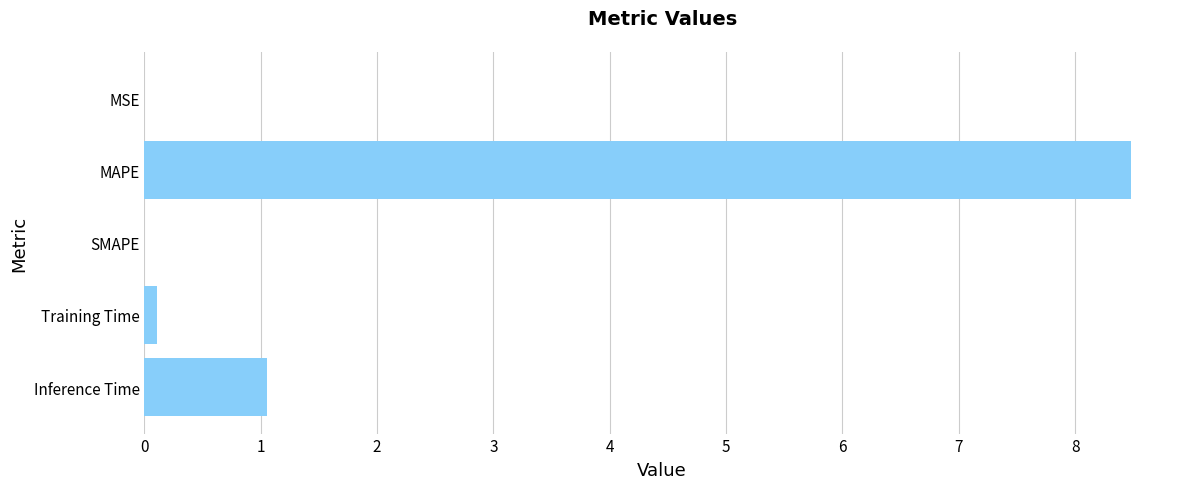

The chart shows a value of 1.5 at Inference Time. True or false?

False